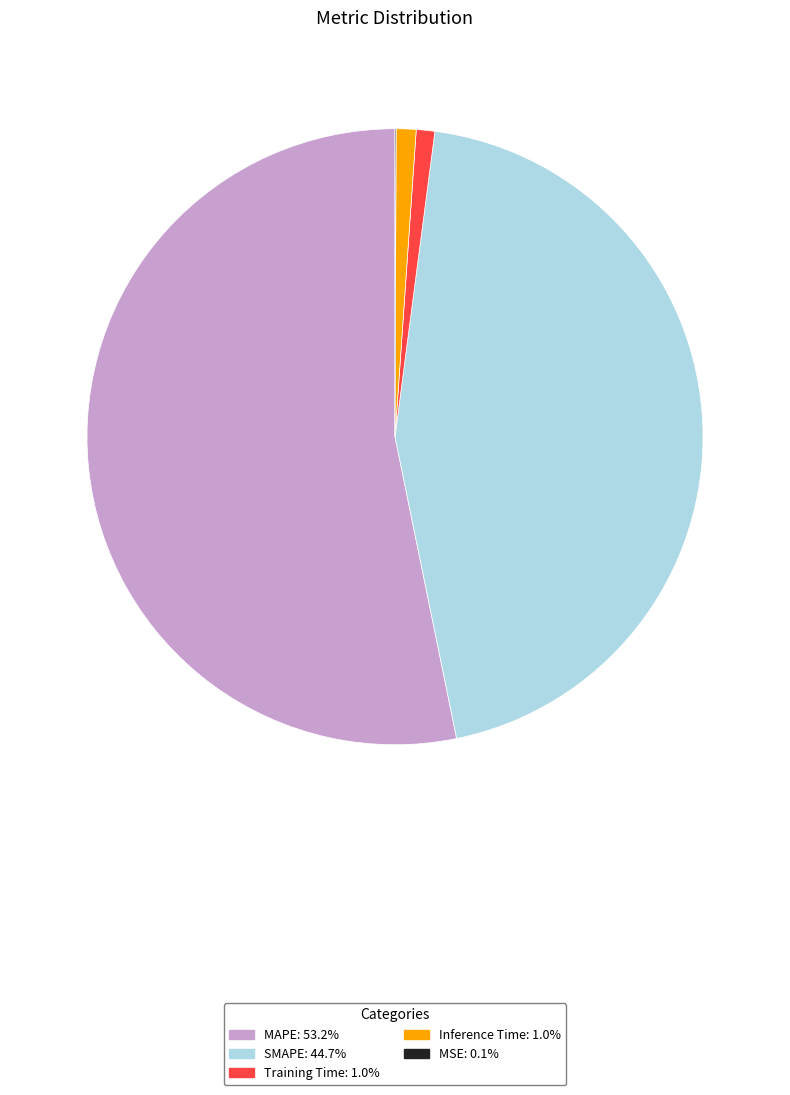

Which slice is the largest?

MAPE